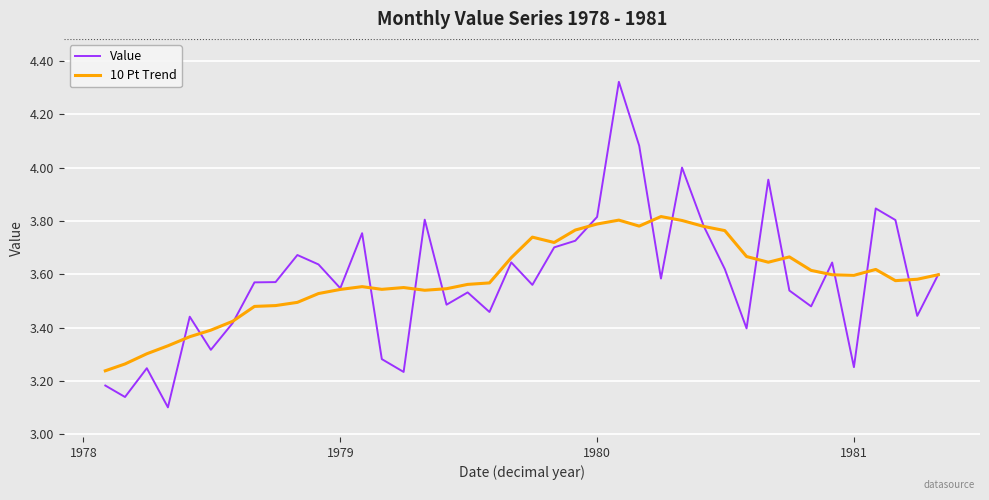

Rank the series by their maximum value, from highest to lowest.

Value, 10 Pt Trend